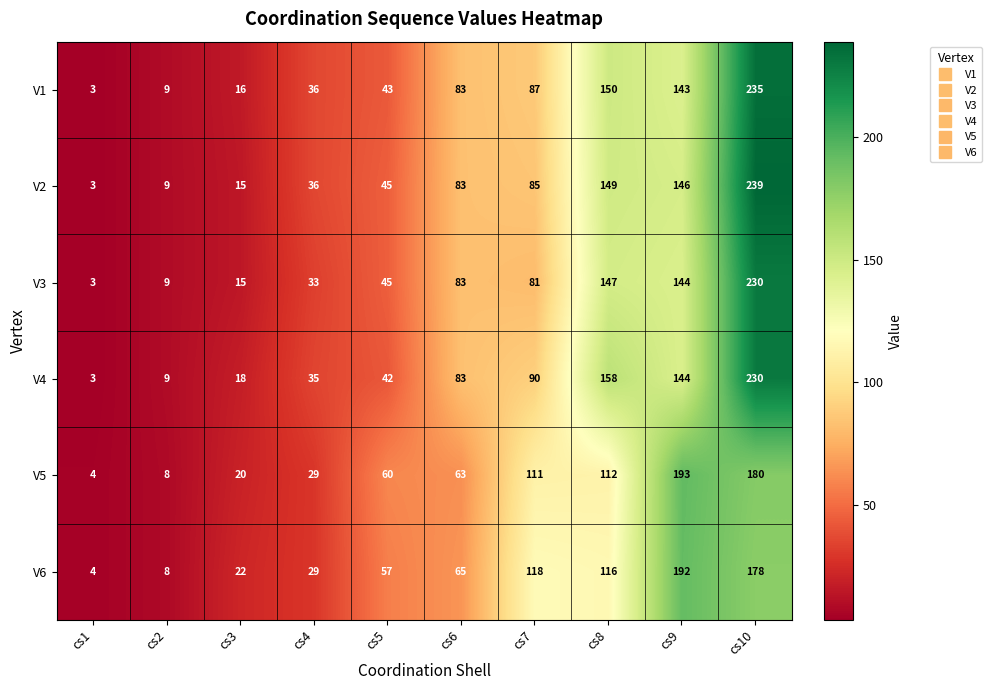

Which series has the widest spread of values?

V2